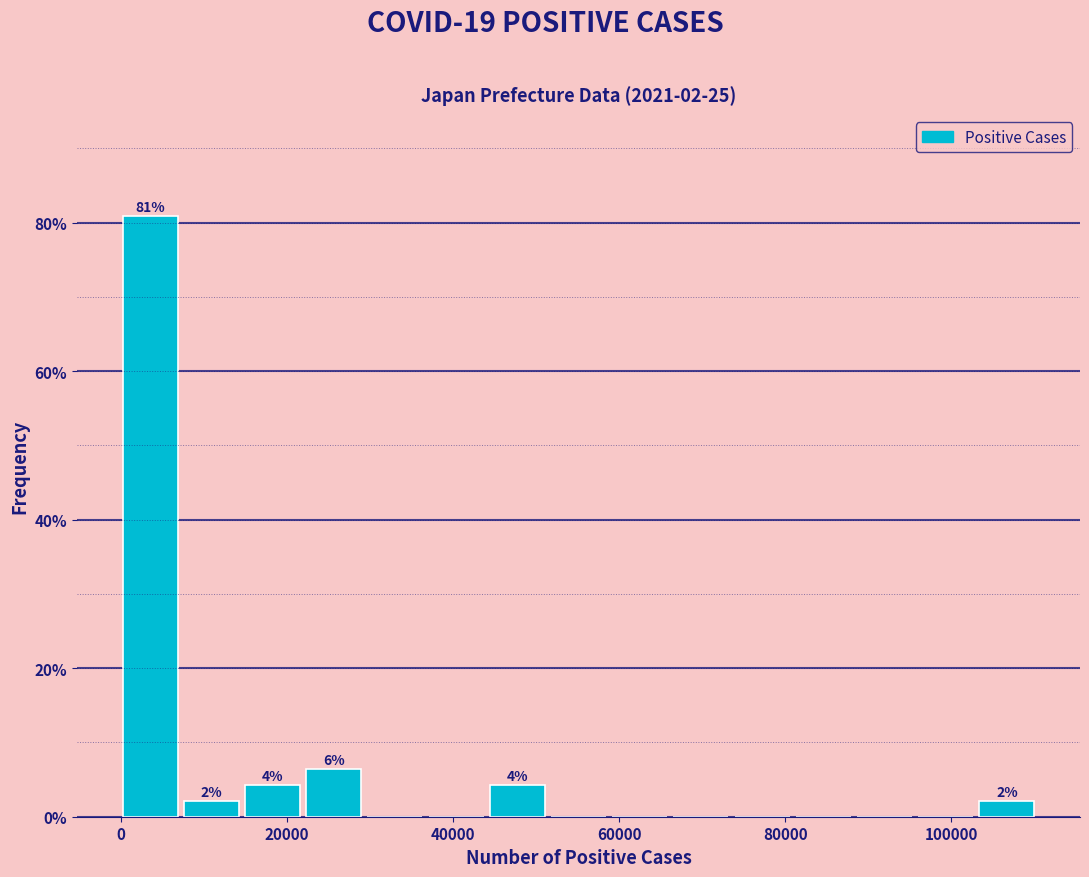

Around what value on the x-axis is the tallest bar? Give the approximate position of its centre, as read against the axis.

4000